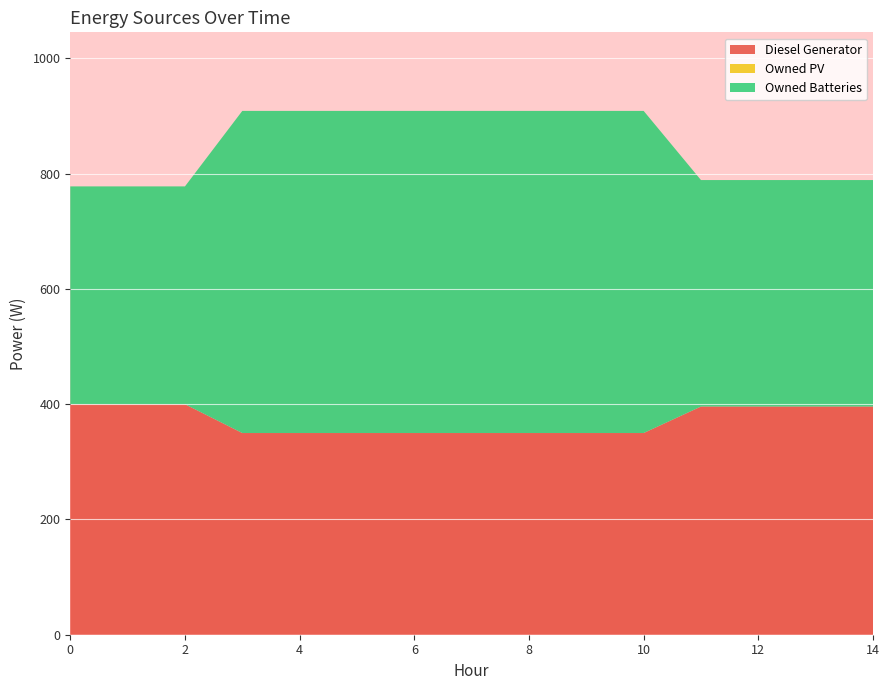

Reading left to right, transcribe all the data shown in this chart.

Diesel Generator: 400	400	400	350	350	350	350	350	350	350	350	396	396	396	396
Owned PV: 0	0	0	0	0	0	0	0	0	0	0	0	0	0	0
Owned Batteries: 378	378	378	559	559	559	559	559	559	559	559	393	393	393	393